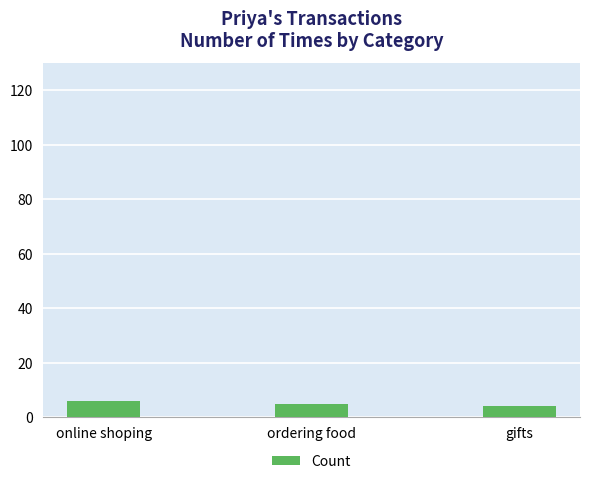

Reading right to left, transcribe all the data shown in this chart.

4	5	6